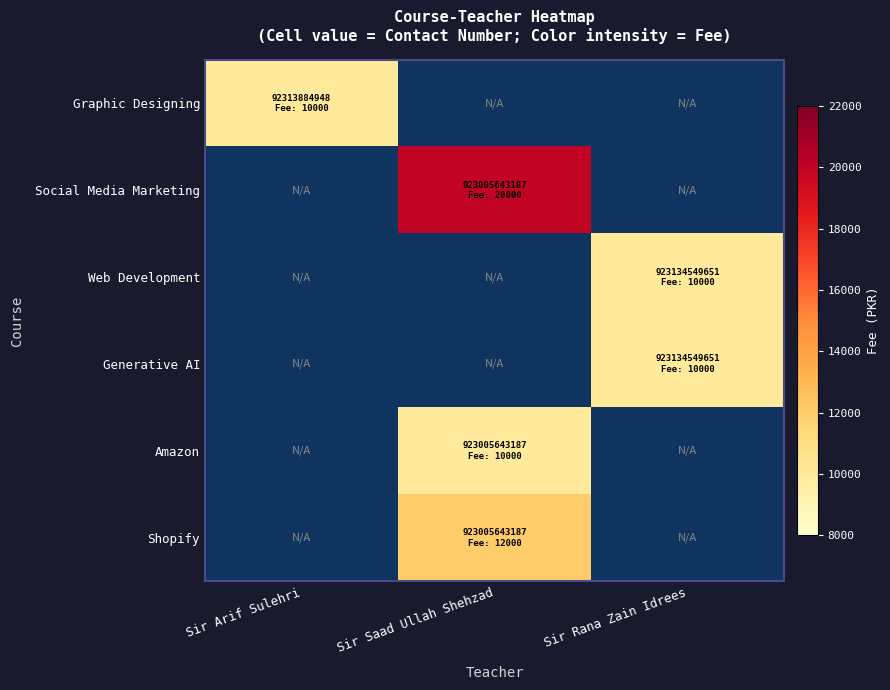

Which series has the largest total across all categories?

Social Media Marketing